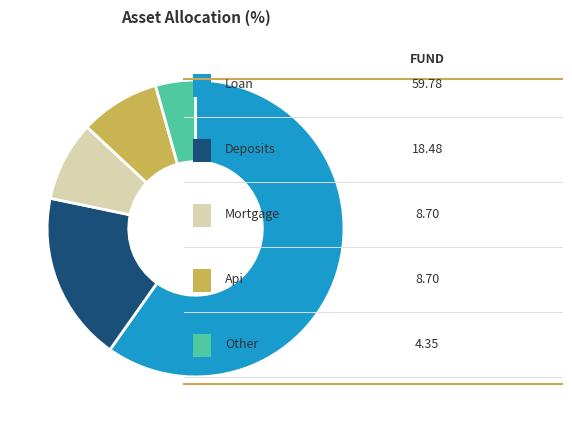

Is there a majority slice in this chart?

Yes